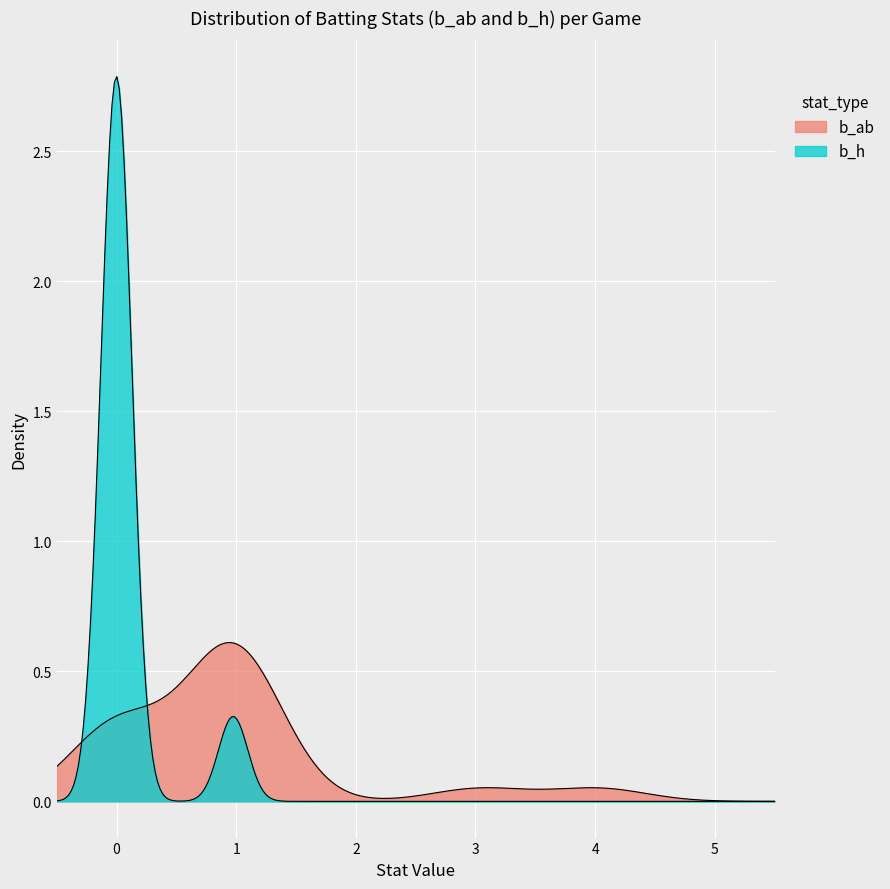

At how many categories does at least one series exceed 1?

2